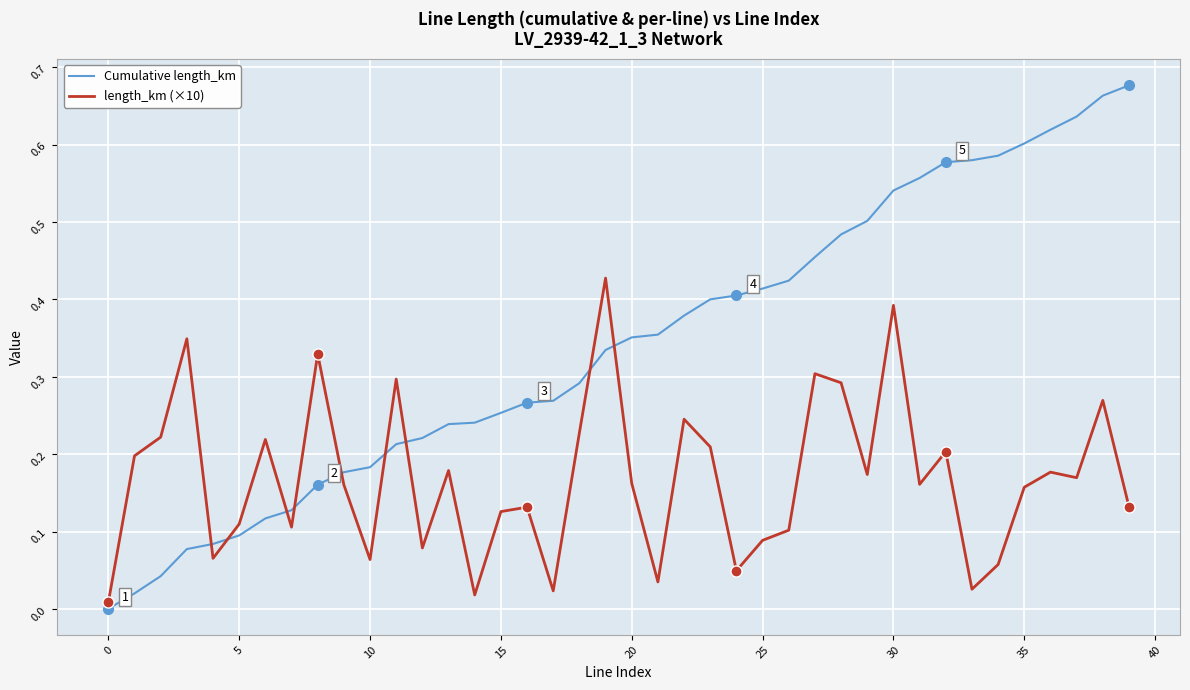

Which series has the largest range (max minus min)?

Cumulative length_km